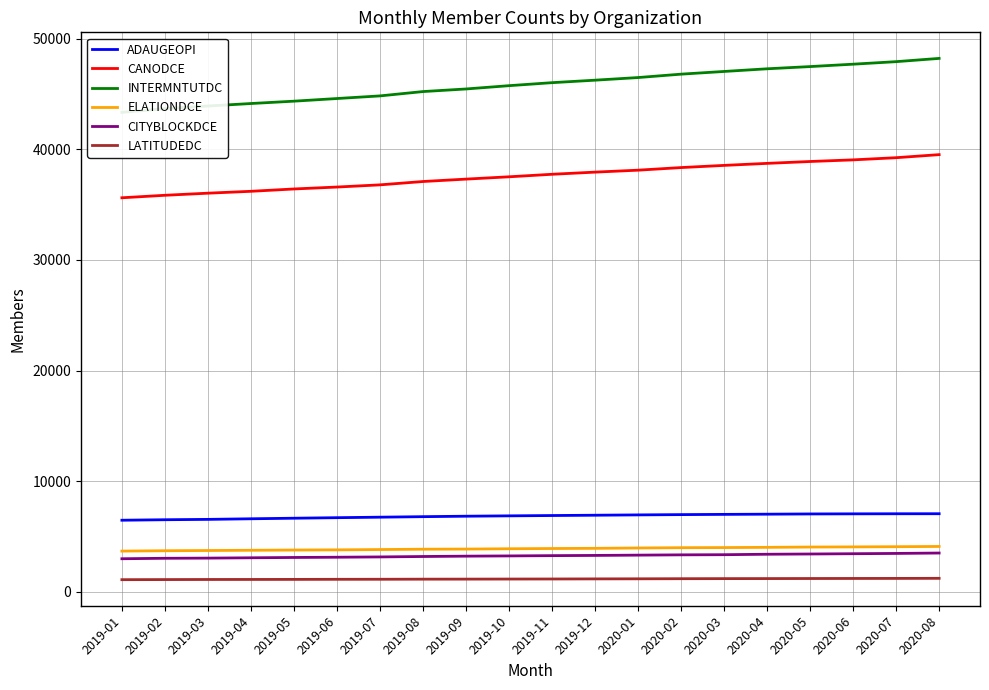

What is the label of the 7th point from the right?

2020-02